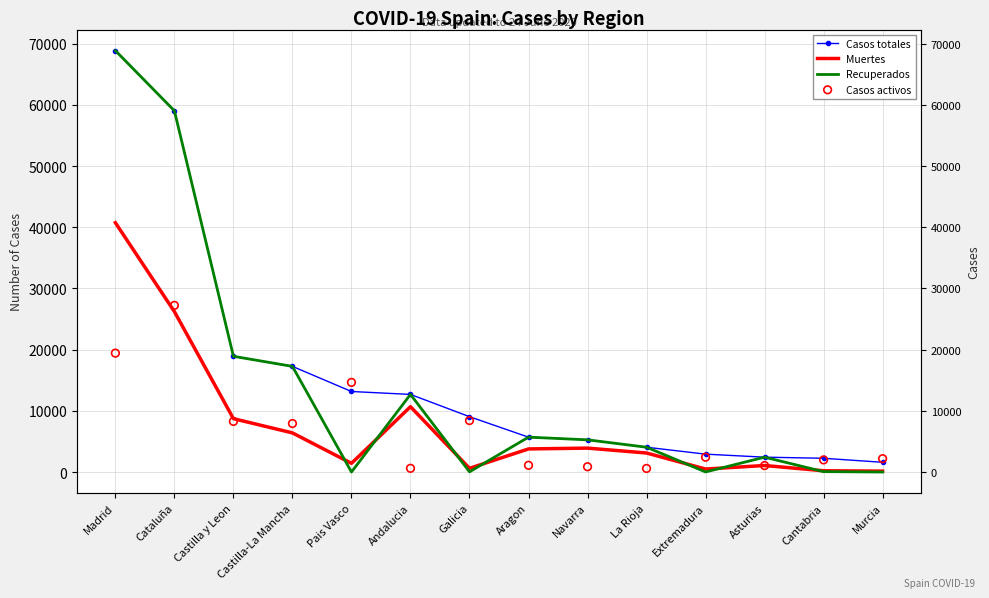

Is the value of Recuperados at Cantabria greater than the value of Casos totales at La Rioja?

No